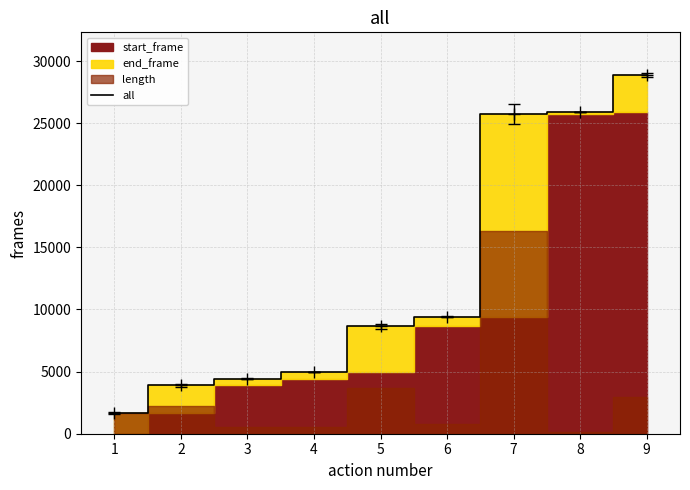

Read the value at 2, to the nearest 10.

3880